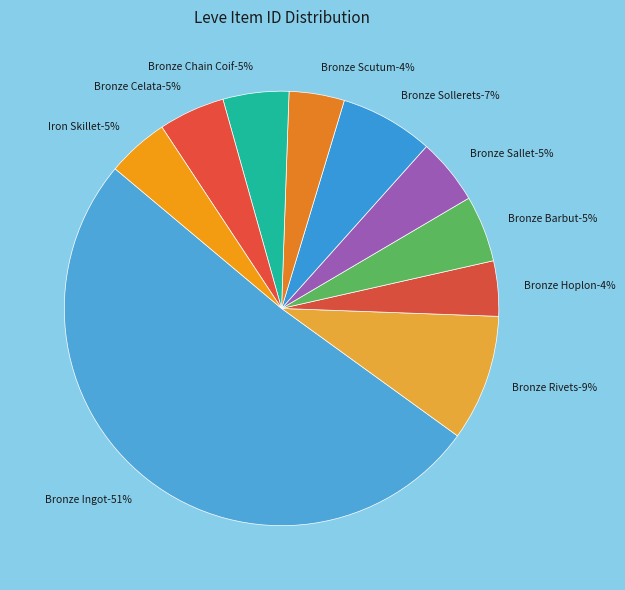

To the nearest percent, what is the average slice percentage?

10%